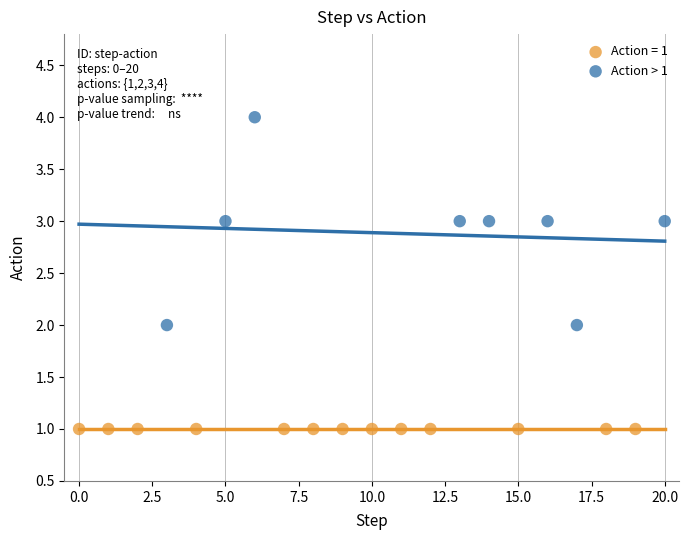

Which series contains the lowest Y value?

Action = 1